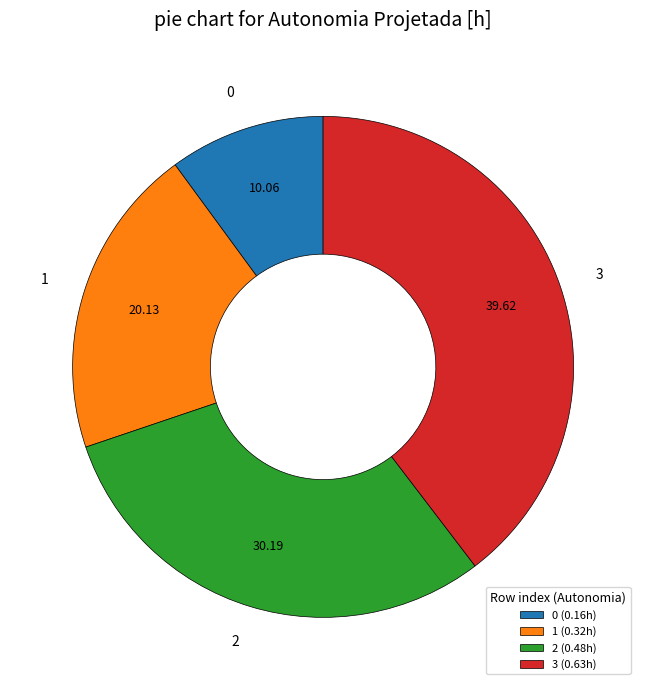

Is there any slice that represents more than half of the pie?

No